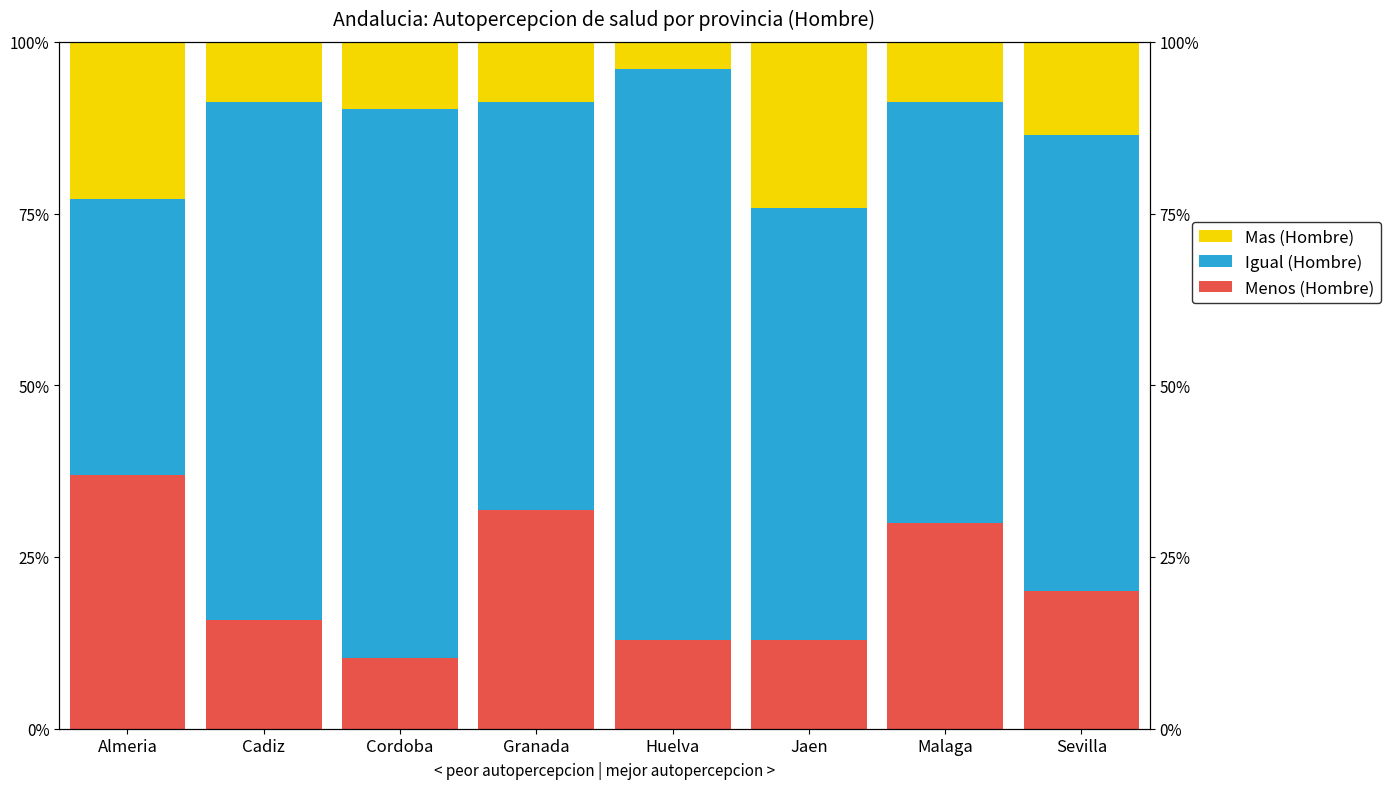

Where does the Menos (Hombre) series first go above 20?

Almeria